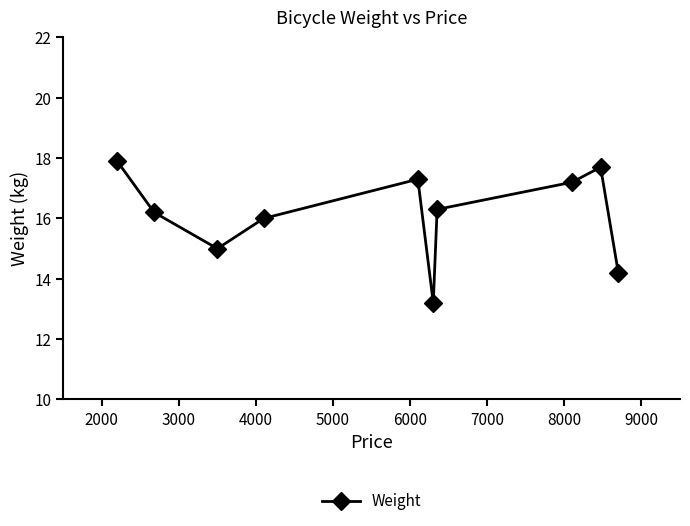

What is the value of the 3rd point from the left?

15.0